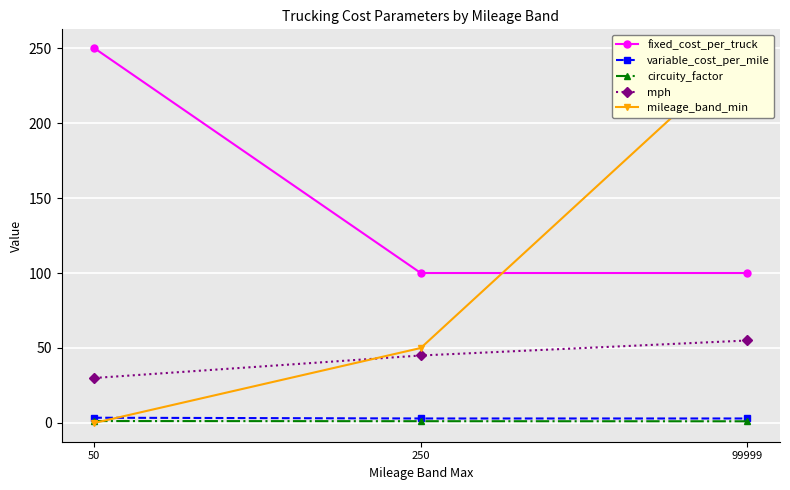

How many categories are shown in the chart?

3